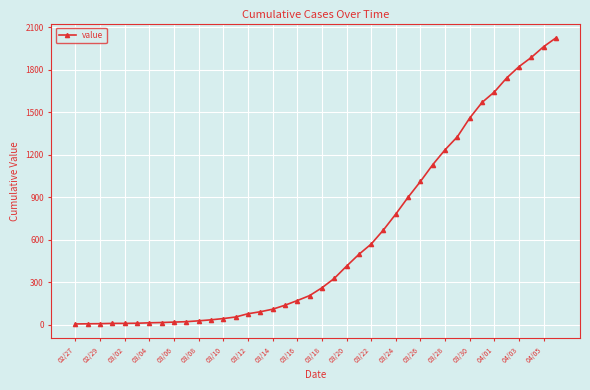

What is the maximum value shown in the chart?

2026